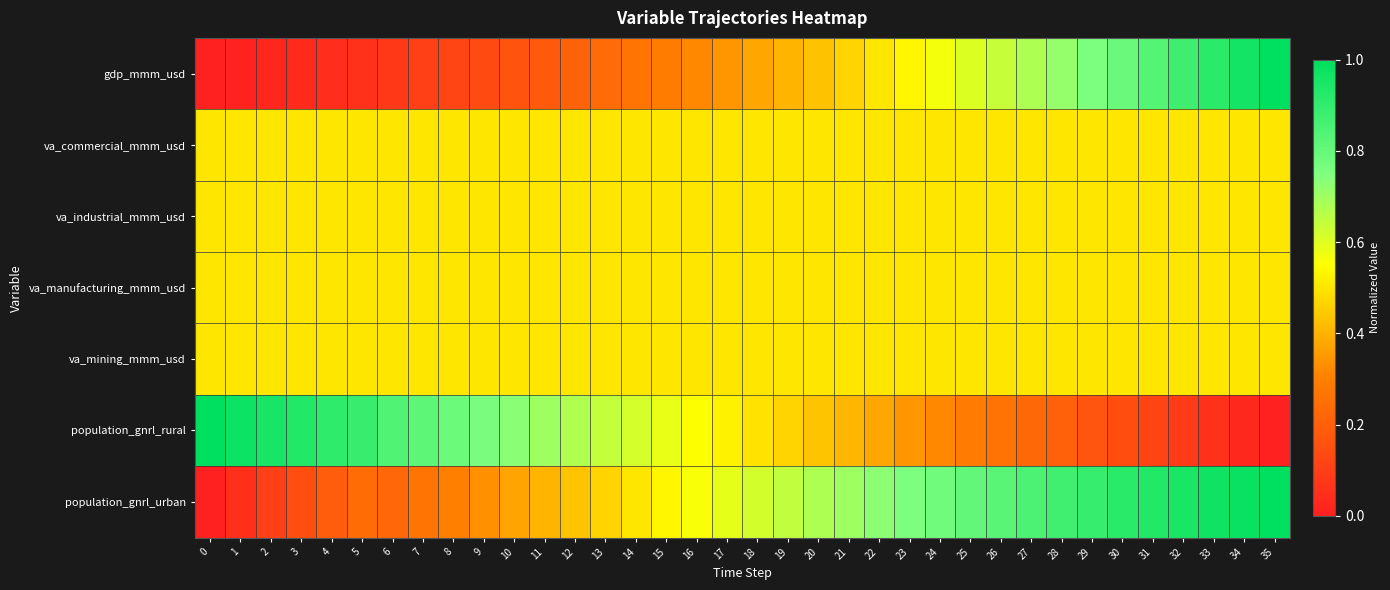

Between 11 and 31, which series saw the biggest shift?

gdp_mmm_usd